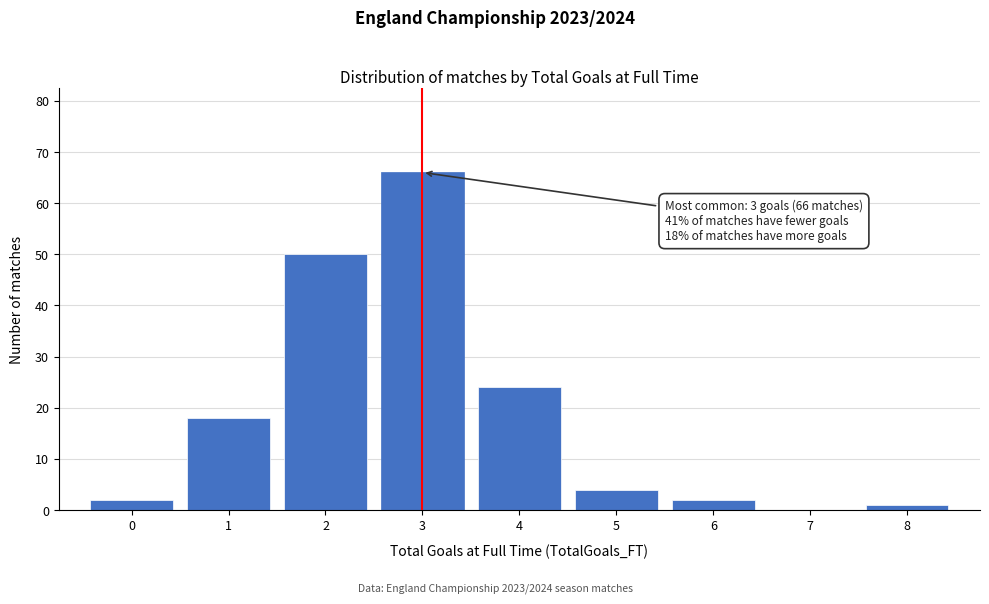

Over which range of the x-axis is the bar tallest?

2.5 to 3.5